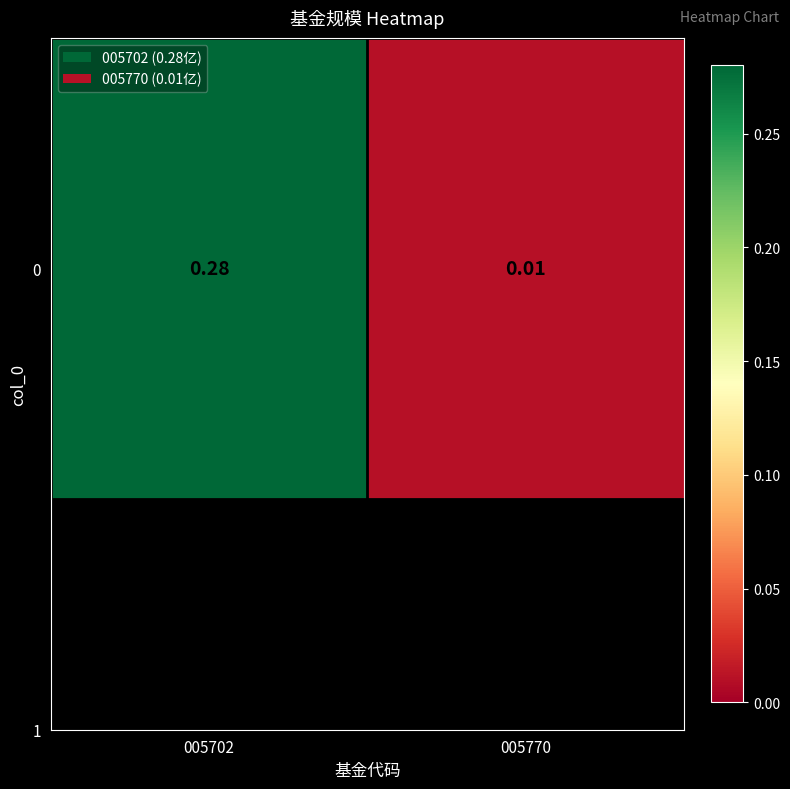

The chart shows a value of 0.0 at 005770. True or false?

False